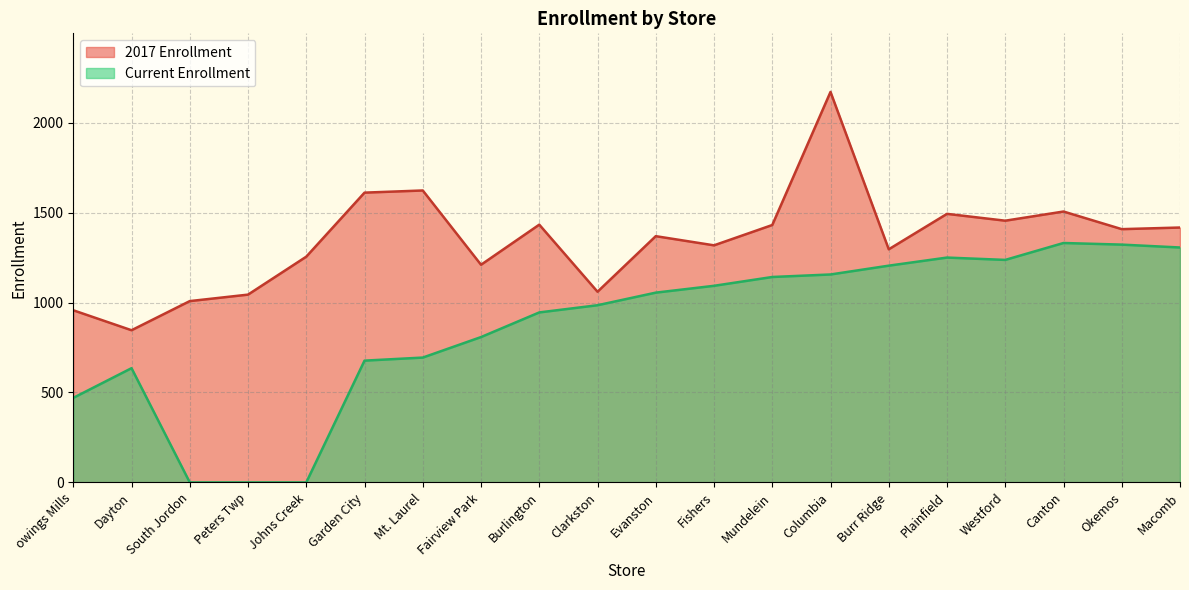

What is the maximum value for Current Enrollment?

1331